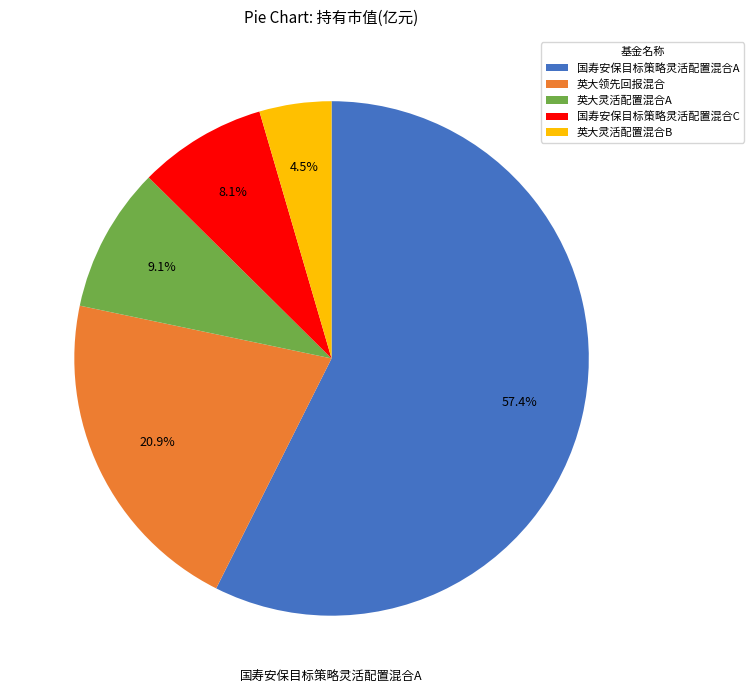

To the nearest percent, what portion does 国寿安保目标策略灵活配置混合C represent?

8%